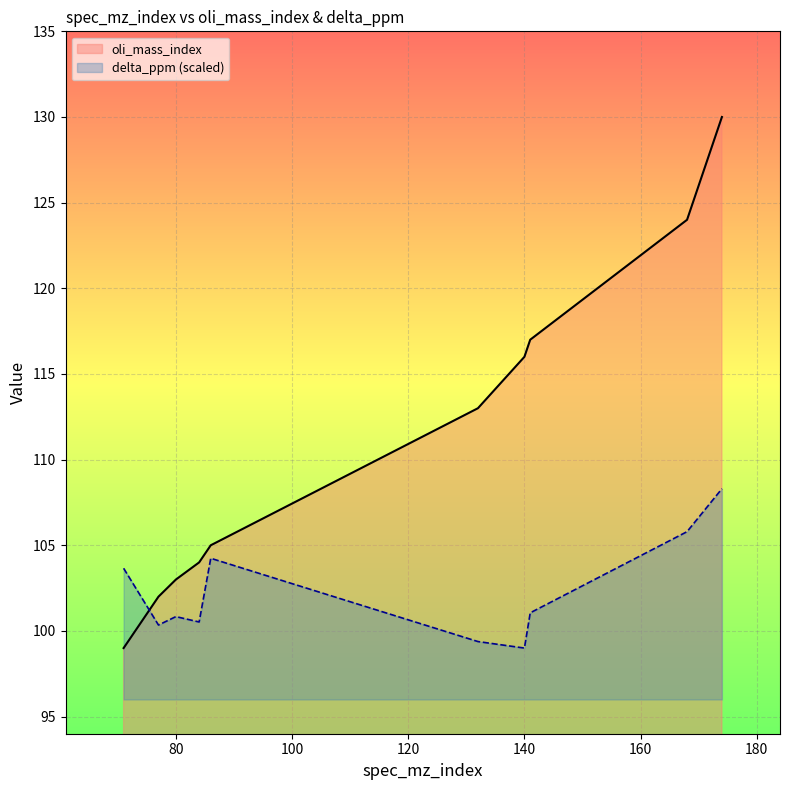

How many intersections are there between oli_mass_index and delta_ppm?

1